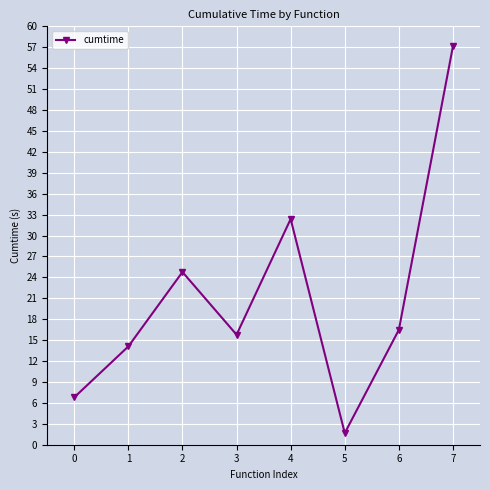

At which label is the value closest to 29?

4